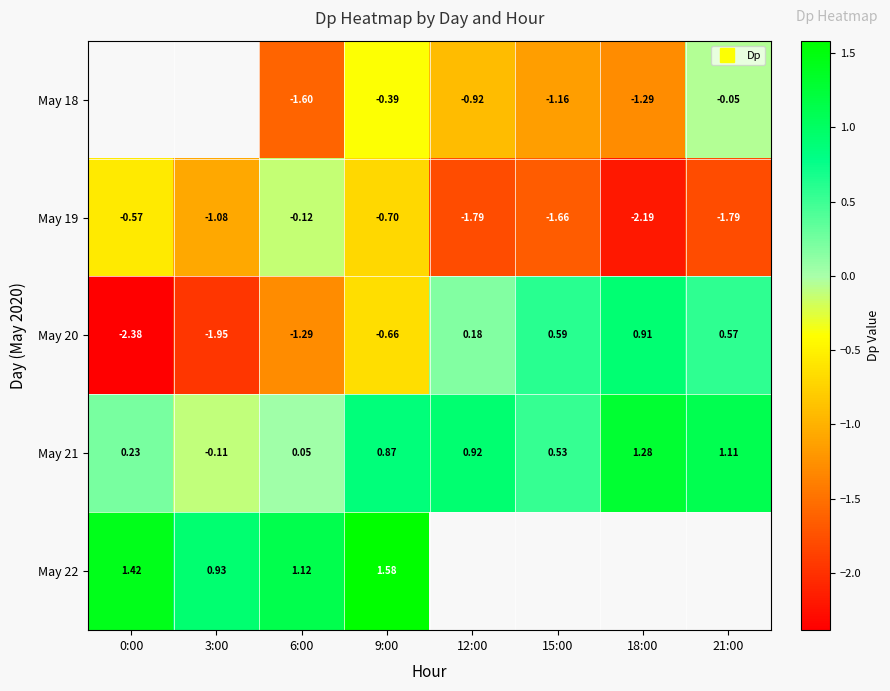

At which label does May 20 reach its minimum?

0:00